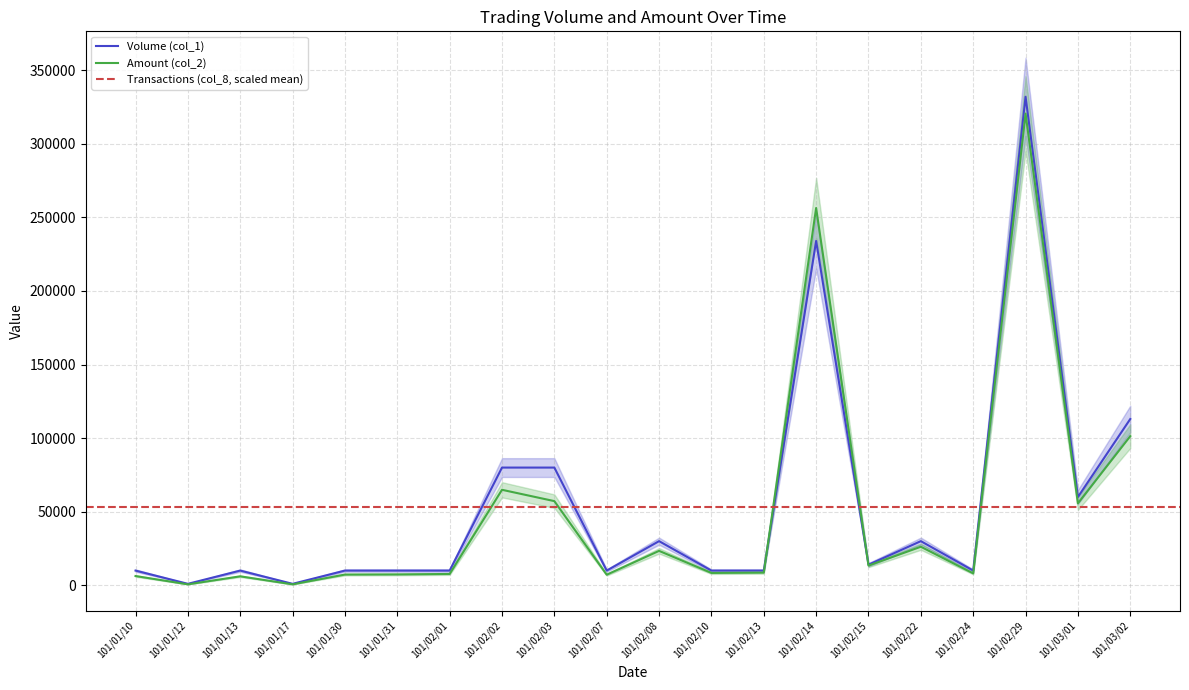

Rank the categories by Amount (col_2) value from highest to lowest.

101/02/29, 101/02/14, 101/03/02, 101/02/02, 101/02/03, 101/03/01, 101/02/22, 101/02/08, 101/02/15, 101/02/13, 101/02/10, 101/02/24, 101/02/01, 101/01/31, 101/01/30, 101/02/07, 101/01/10, 101/01/13, 101/01/12, 101/01/17